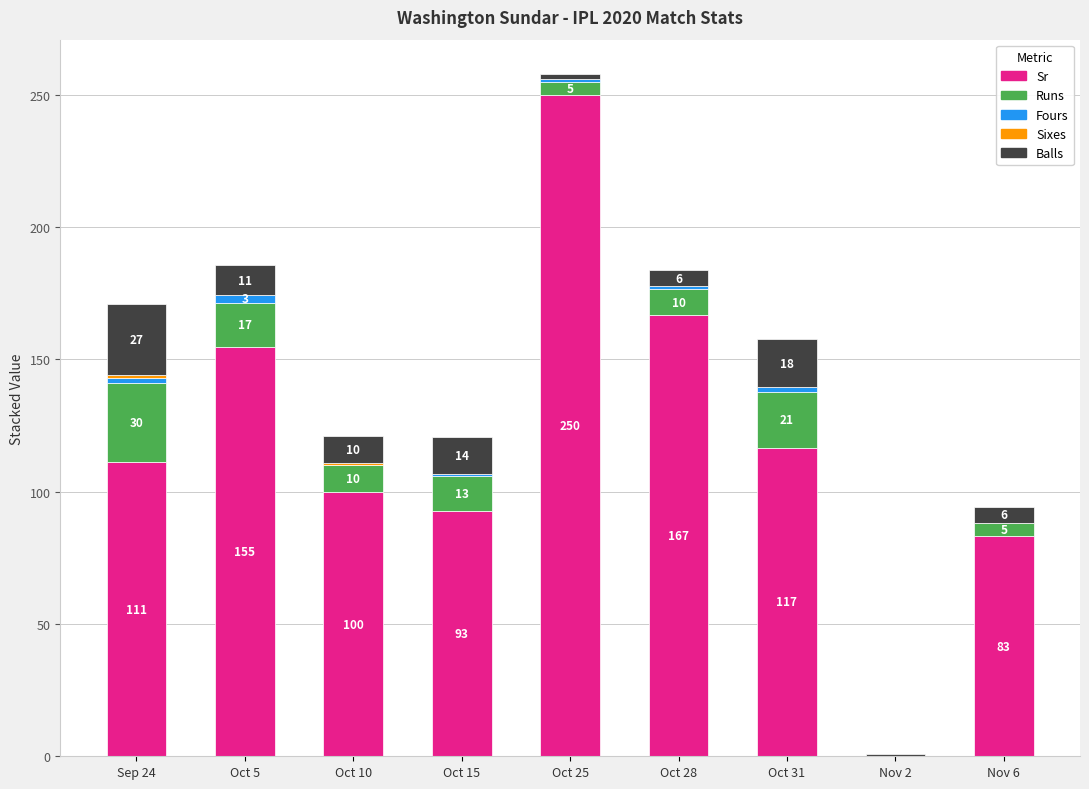

At which category is the sum across all series the highest?

Oct 25